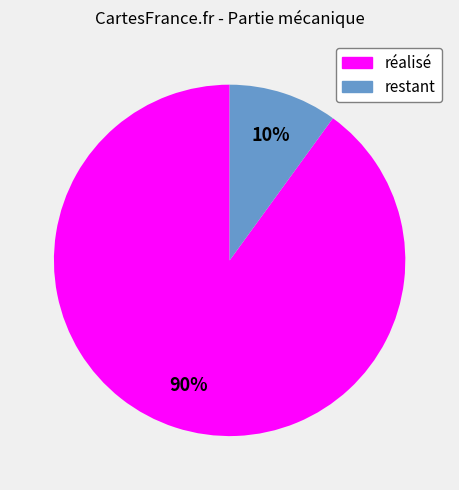

Count the number of slices in the pie.

2